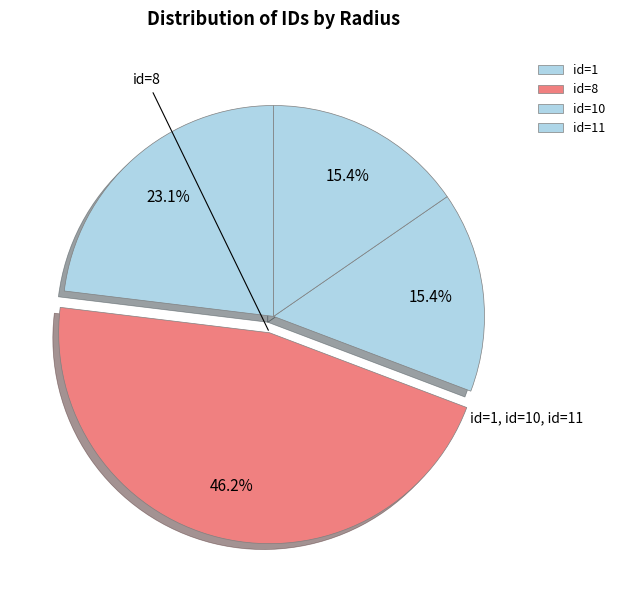

Count the number of slices in the pie.

4